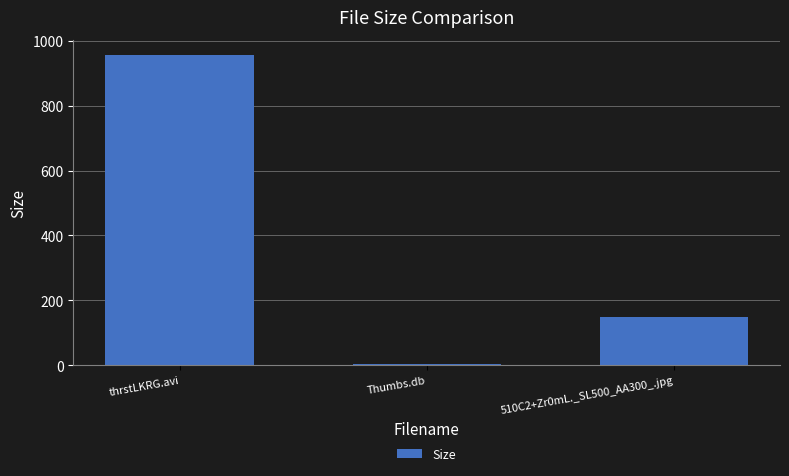

What is the label of the 1st bar from the right?

510C2+Zr0mL._SL500_AA300_.jpg